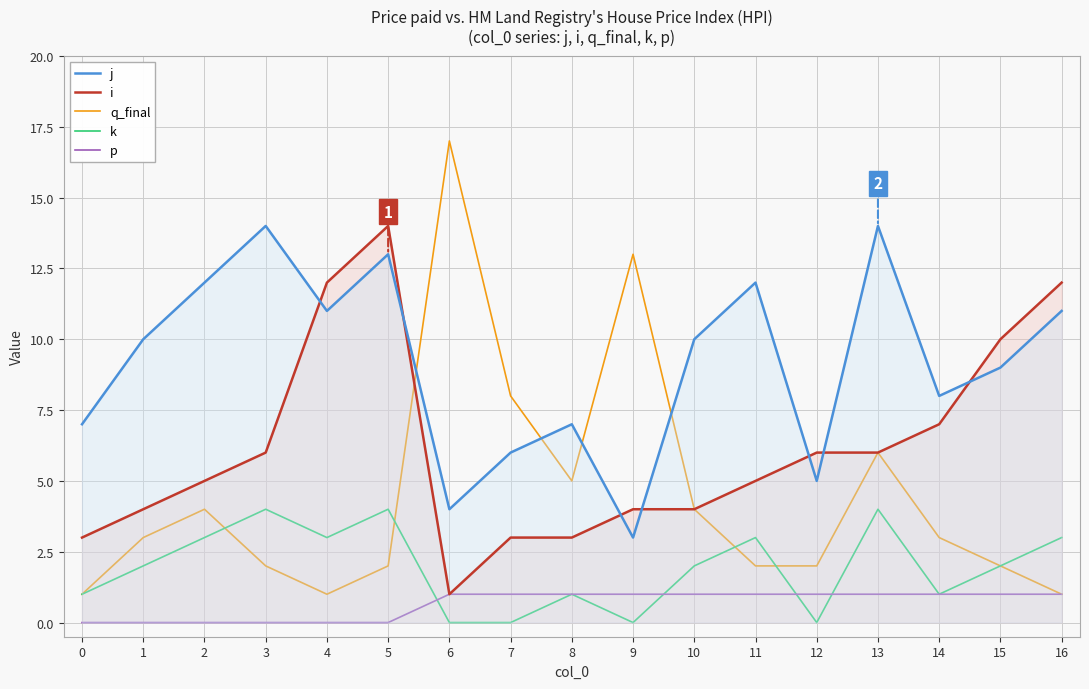

Reading left to right, list all the values displayed in this chart.

j: 7	10	12	14	11	13	4	6	7	3	10	12	5	14	8	9	11
i: 3	4	5	6	12	14	1	3	3	4	4	5	6	6	7	10	12
q_final: 1	3	4	2	1	2	17	8	5	13	4	2	2	6	3	2	1
k: 1	2	3	4	3	4	0	0	1	0	2	3	0	4	1	2	3
p: 0	0	0	0	0	0	1	1	1	1	1	1	1	1	1	1	1